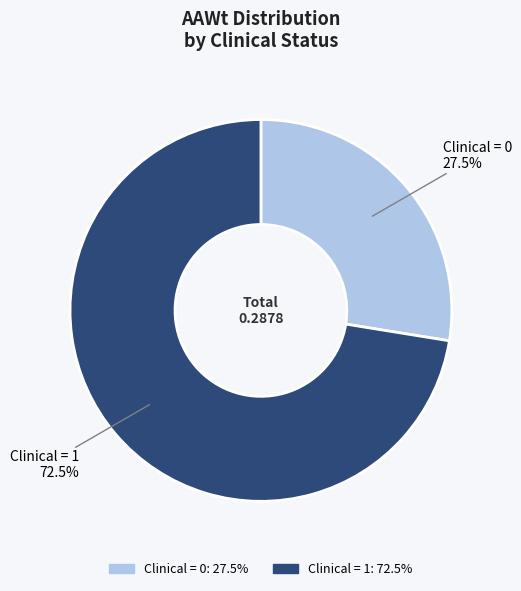

Is there any slice that represents more than half of the pie?

Yes